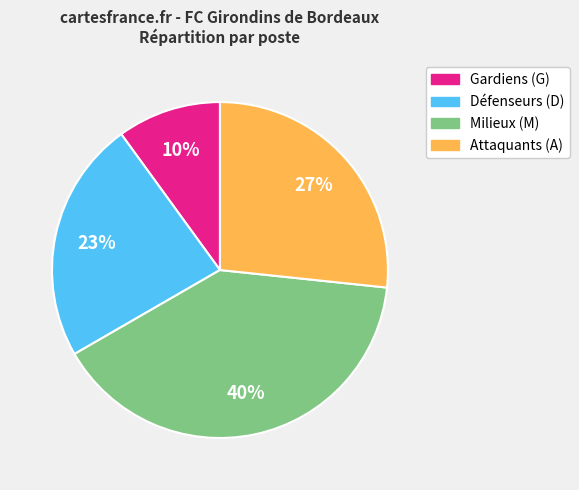

To the nearest percent, what is the average slice percentage?

25%